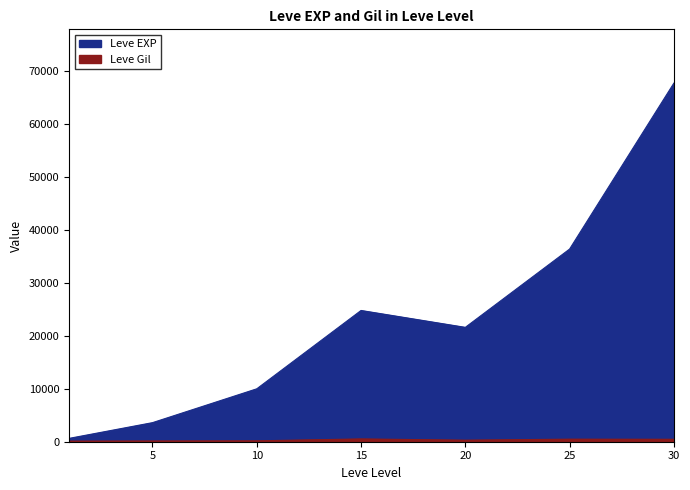

At which category does the chart reach its peak across all series?

30